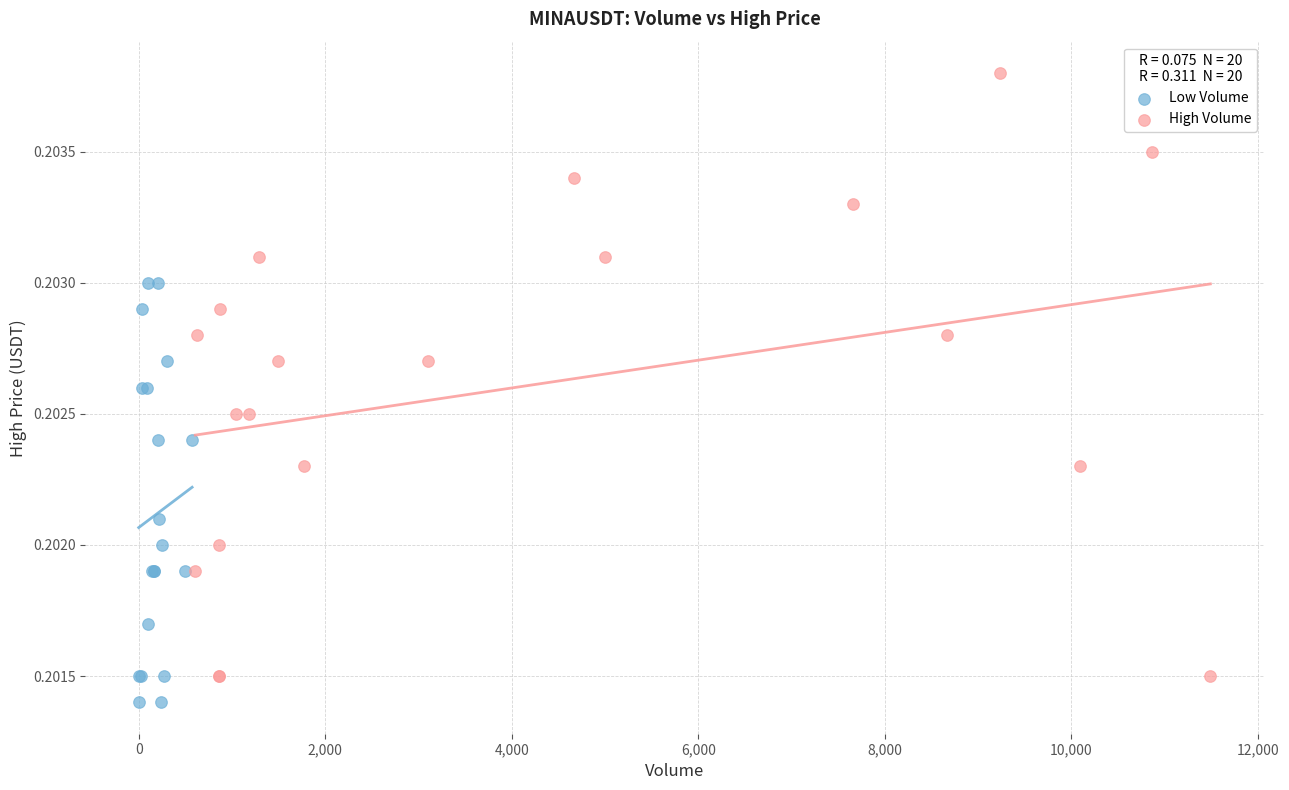

Which series has the largest Y range (max minus min)?

High Volume